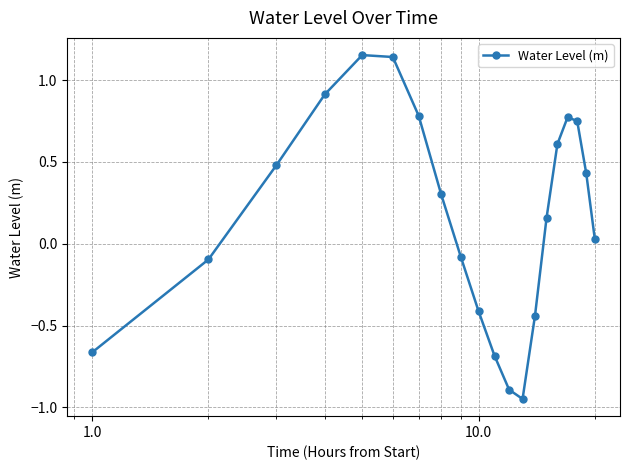

What is the difference between the maximum and second lowest values?

2.0